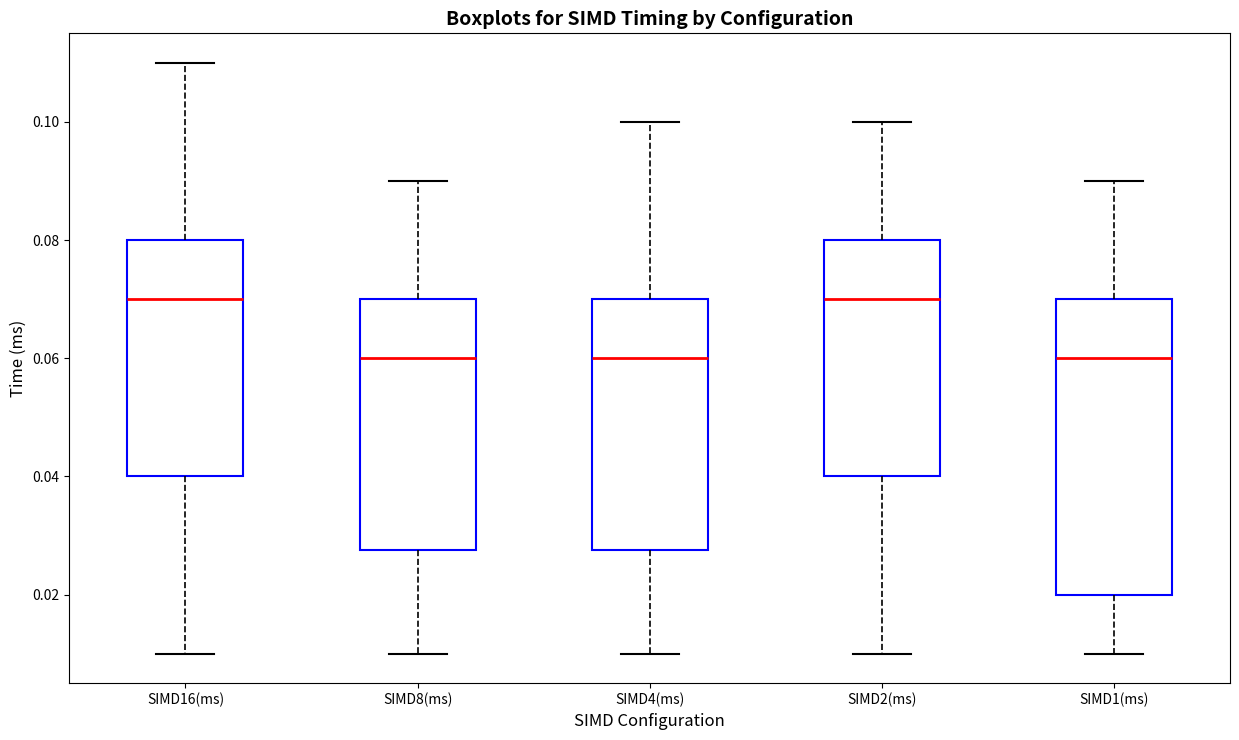

Reading left to right, transcribe this box plot: for each box, give where its median line is, the range the box spans, and where its two whiskers end, as read against the y-axis. The values are not printed on the chart, so give them approximately, as read against the axis.

SIMD16(ms): median 0.070, box 0.040 to 0.080, whiskers 0.010 to 0.110
SIMD8(ms): median 0.060, box 0.028 to 0.070, whiskers 0.010 to 0.090
SIMD4(ms): median 0.060, box 0.028 to 0.070, whiskers 0.010 to 0.100
SIMD2(ms): median 0.070, box 0.040 to 0.080, whiskers 0.010 to 0.100
SIMD1(ms): median 0.060, box 0.020 to 0.070, whiskers 0.010 to 0.090